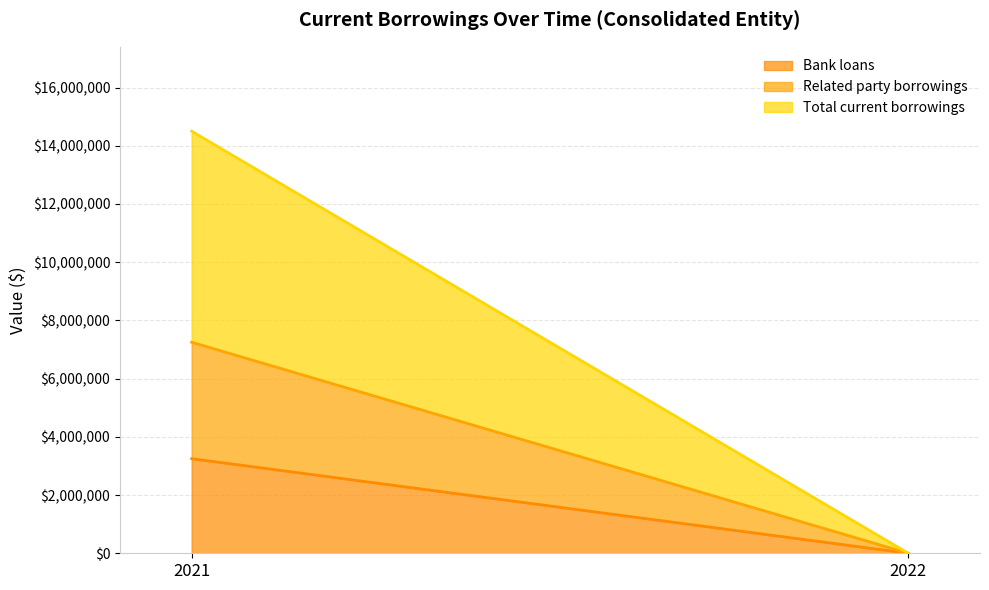

What are all the series names shown in the legend?

Bank loans, Related party borrowings, Total current borrowings